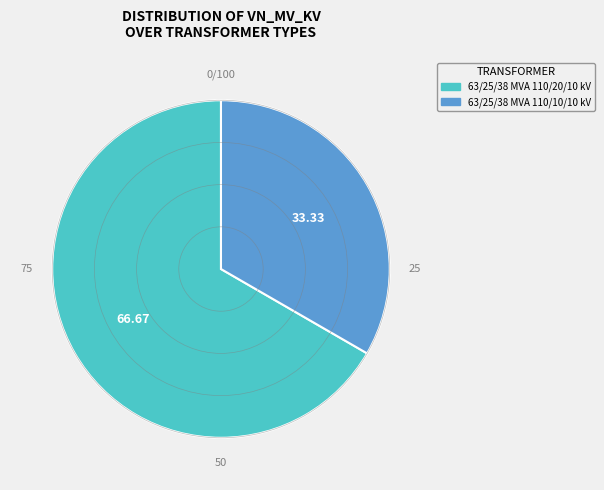

How many segments does this pie chart have?

2